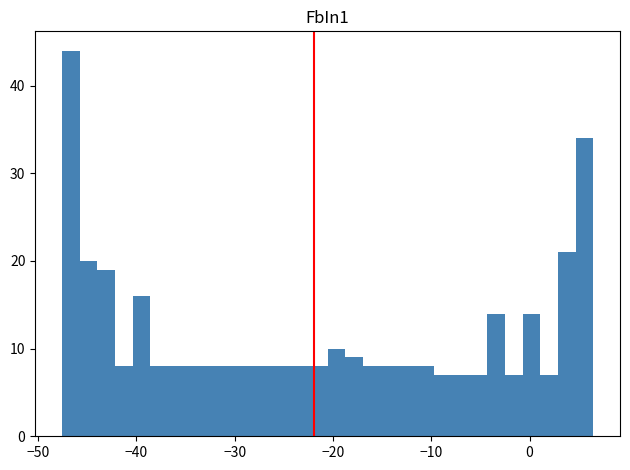

Around what value on the x-axis is the tallest bar? Give the approximate position of its centre, as read against the axis.

-47